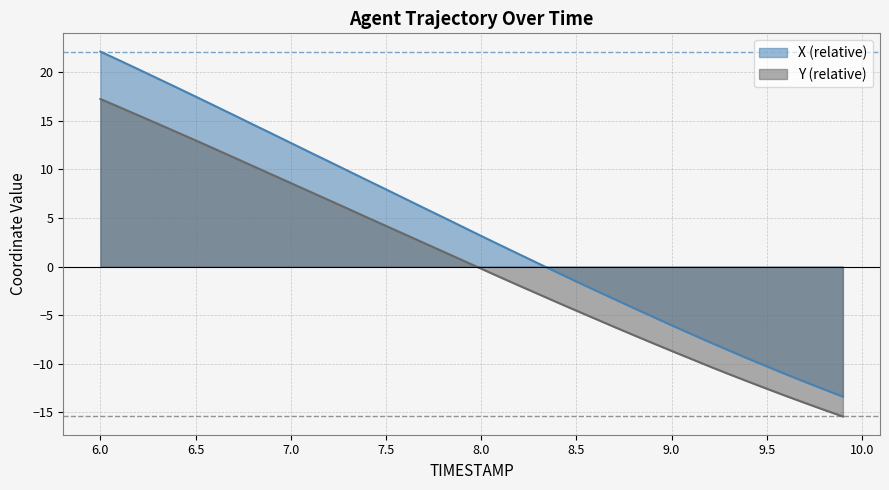

Does the chart have visible grid lines?

Yes